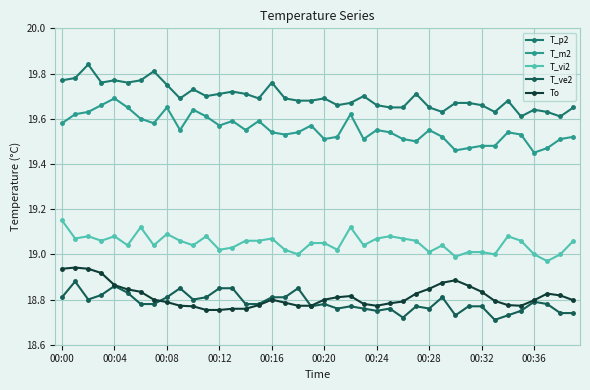

Count the number of data series in this chart.

5